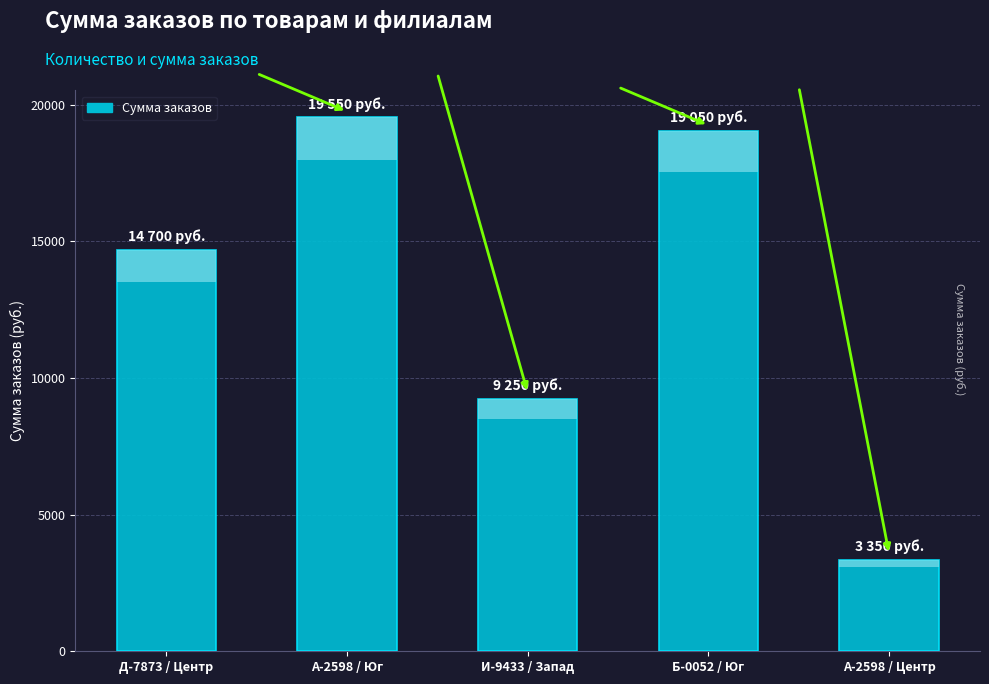

List the labels in order of value, largest first.

А-2598 / Юг, Б-0052 / Юг, Д-7873 / Центр, И-9433 / Запад, А-2598 / Центр